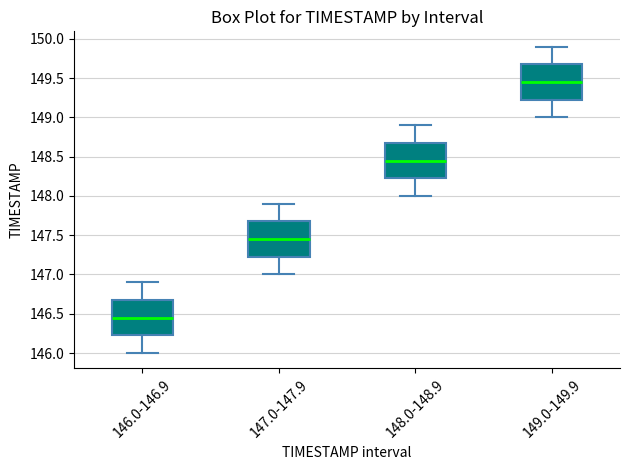

Reading left to right, read every box against the y-axis: the position of its median line, the range the box covers, and the ends of its whiskers. The values are not printed on the chart, so give them approximately, as read against the axis.

146.0-146.9: median 146.45, box 146.25 to 146.70, whiskers 146.00 to 146.90
147.0-147.9: median 147.45, box 147.25 to 147.70, whiskers 147.00 to 147.90
148.0-148.9: median 148.45, box 148.25 to 148.70, whiskers 148.00 to 148.90
149.0-149.9: median 149.45, box 149.25 to 149.70, whiskers 149.00 to 149.90